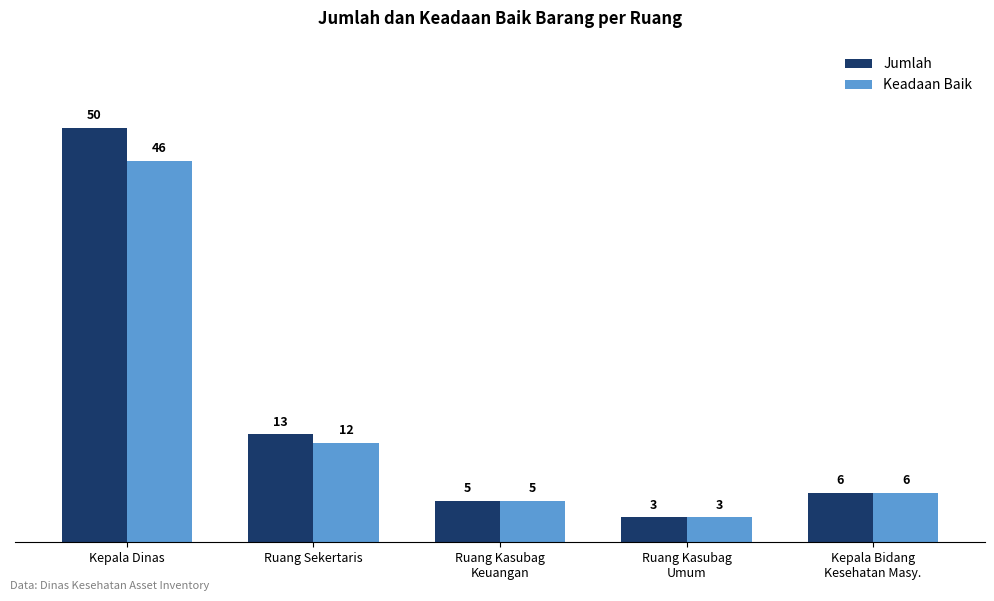

Which series has the largest total across all categories?

Jumlah